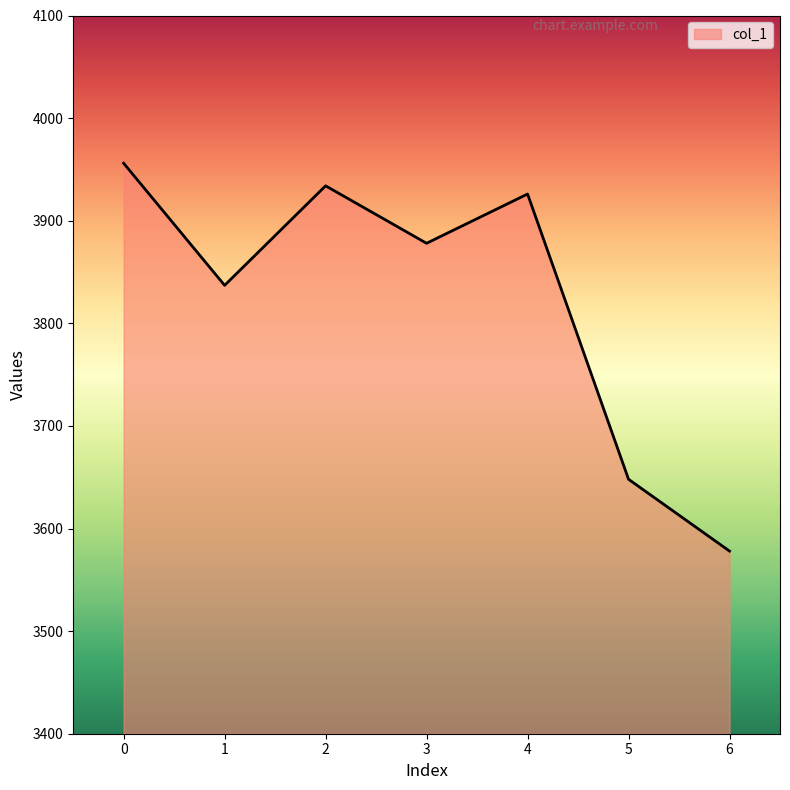

What is the maximum value shown in the chart?

3956